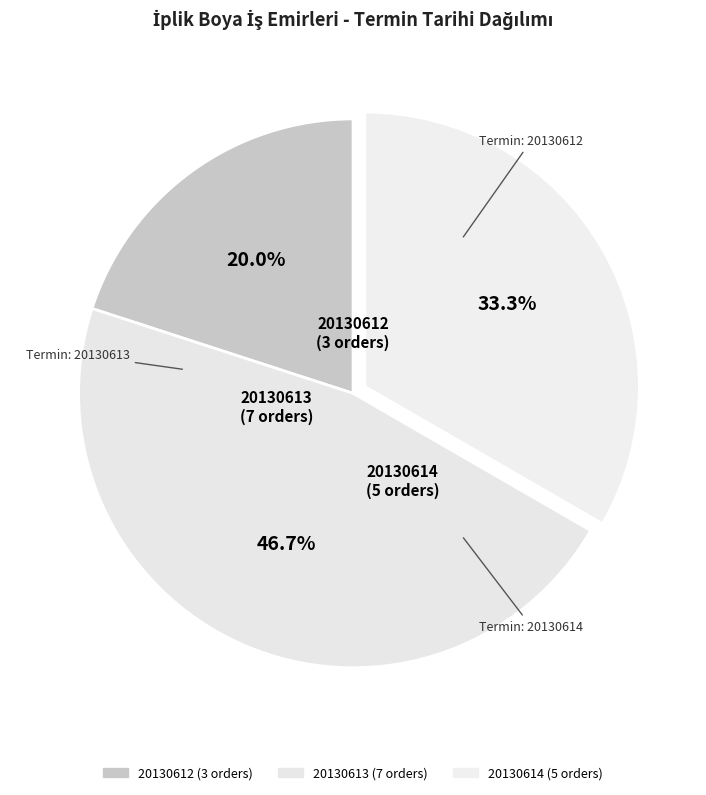

Is there a majority slice in this chart?

No